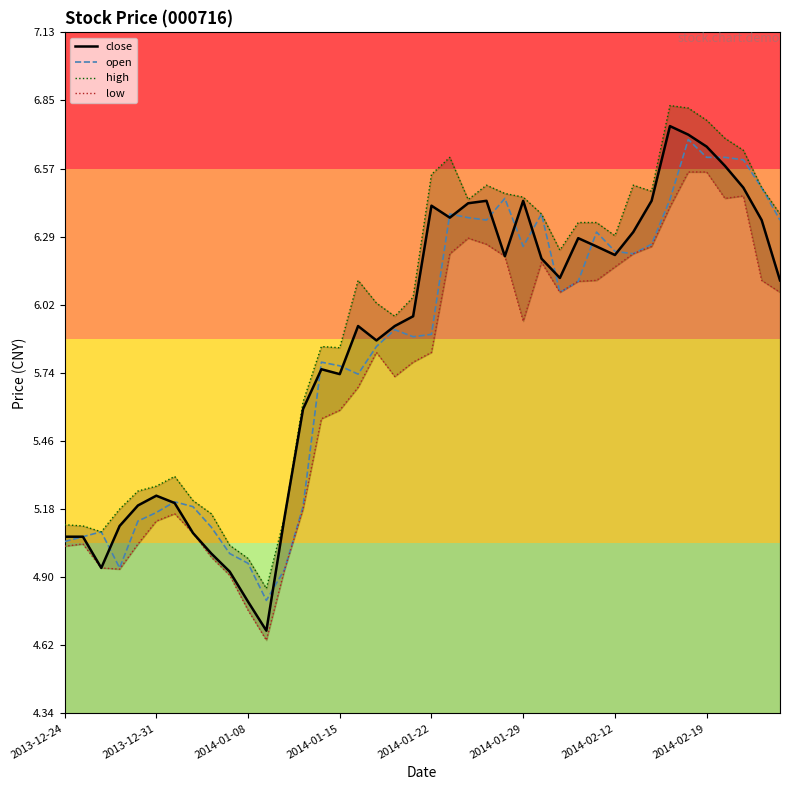

What is the difference between the maximum and minimum values in the open series?

1.9